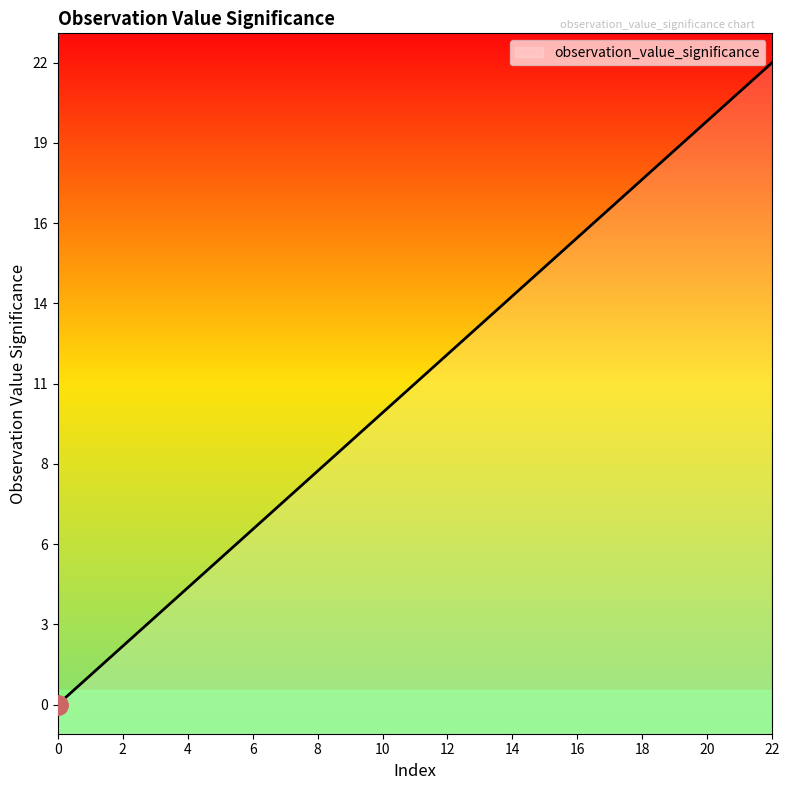

What is the ratio of the value at 20 to the value at 17?

1.2